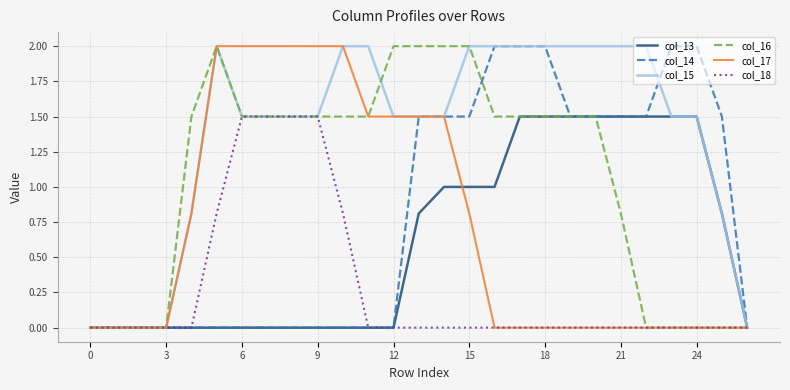

Which series has the largest total across all categories?

col_15